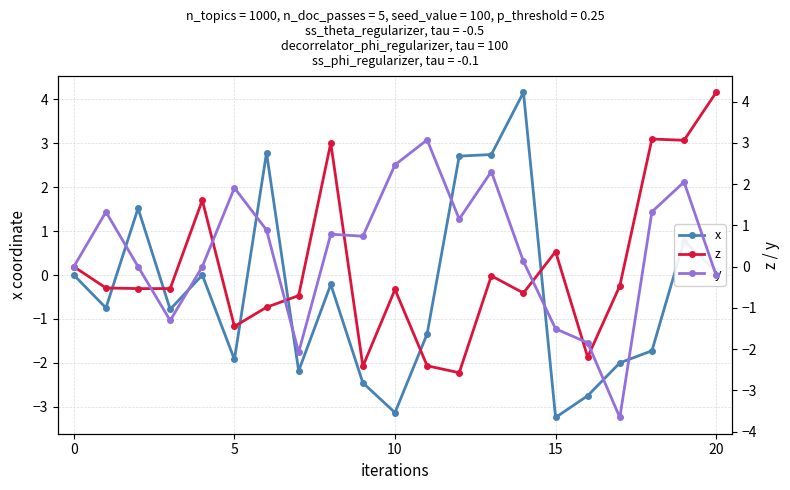

What are all the series names shown in the legend?

x, z, y